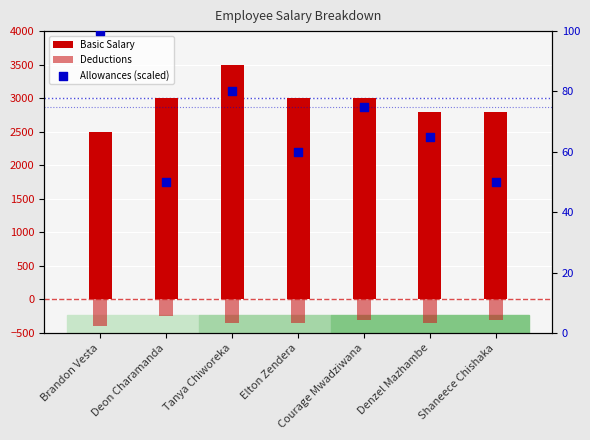

At which category is the sum across all series the highest?

Tanya Chiworeka